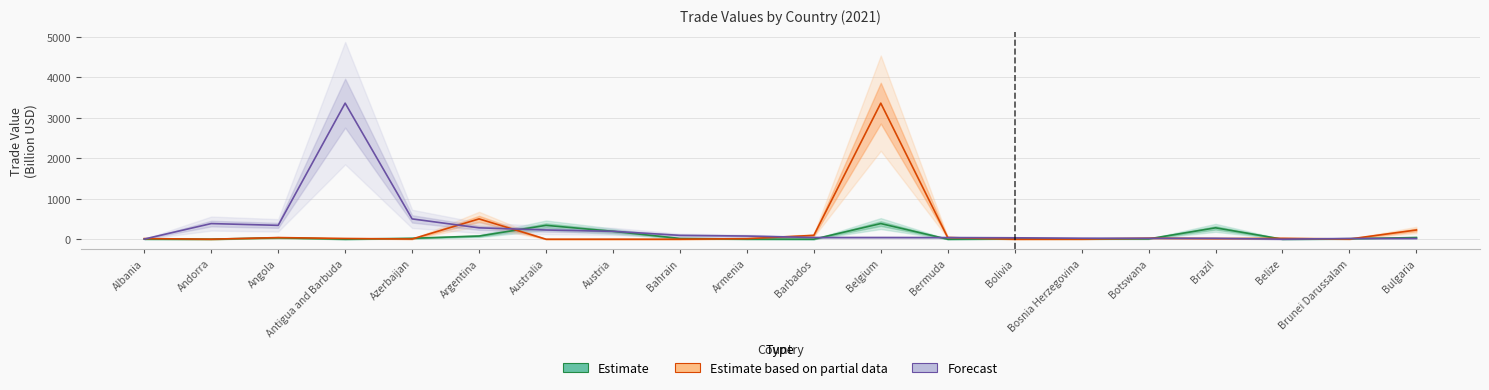

In Estimate, how many points are lower than both neighbors (excluding endpoints)?

6